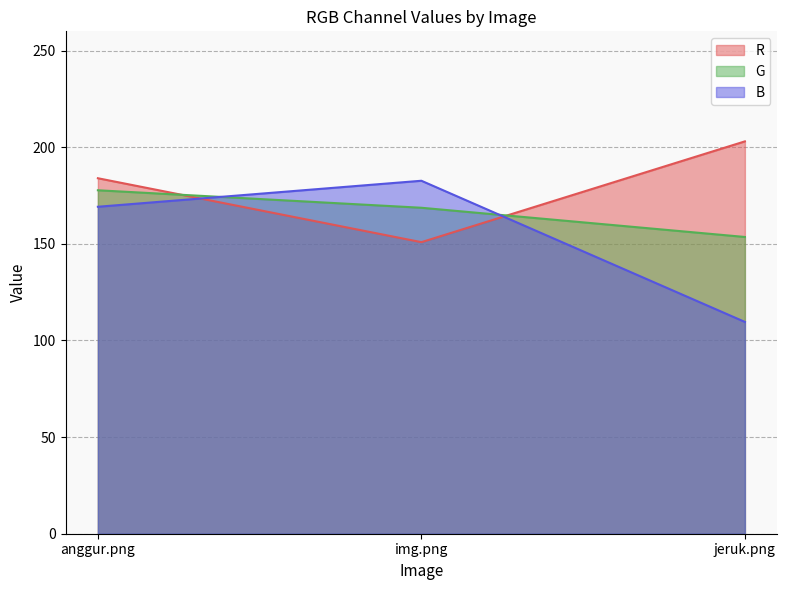

Reading left to right, extract all data points from this chart.

R: 184.0	150.9	203.1
G: 177.7	168.7	153.6
B: 169.2	182.7	109.6